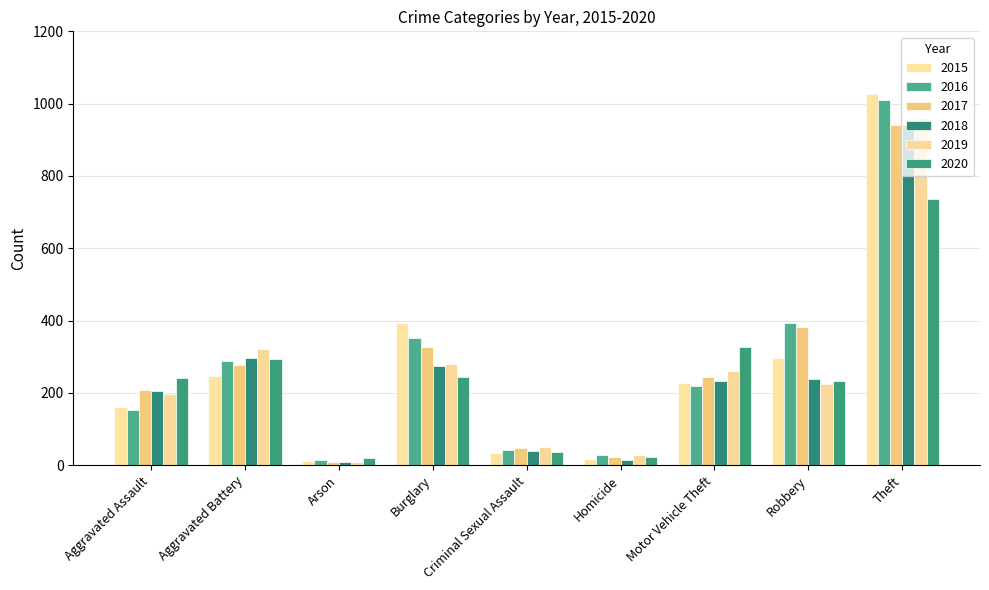

What is the sum of all 2020 values?

2158